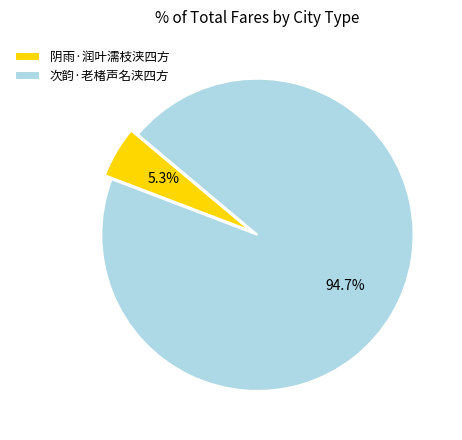

To the nearest percent, what is the difference between the largest and smallest slice percentages?

89%